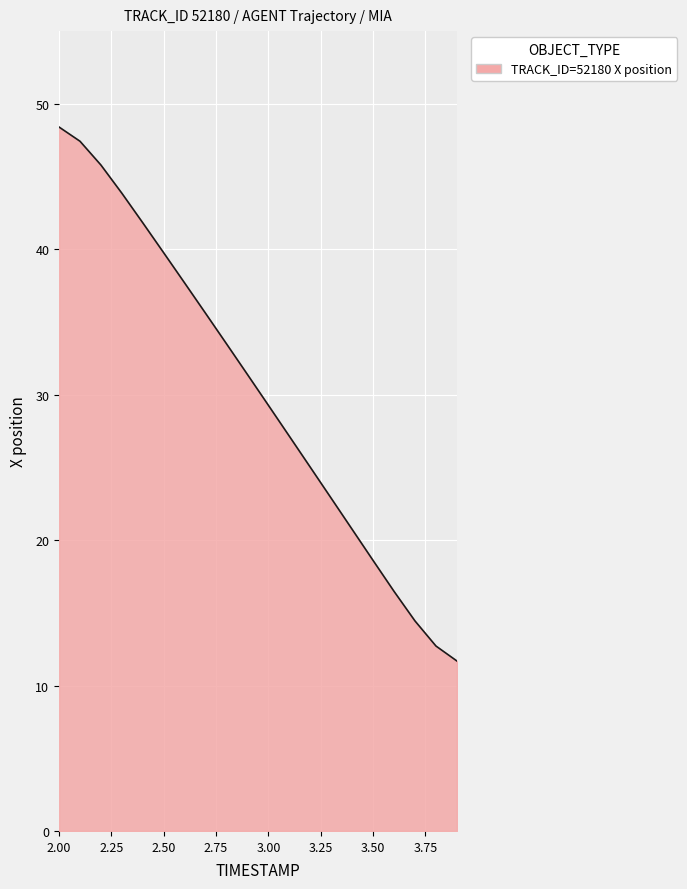

How many lines are shown in the chart?

1